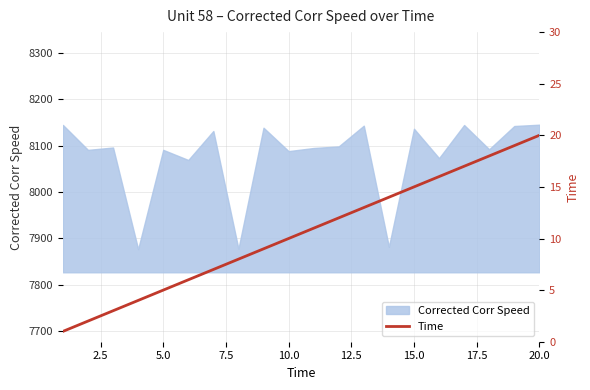

What is the highest value of the Corrected Corr Speed series?

8145.5